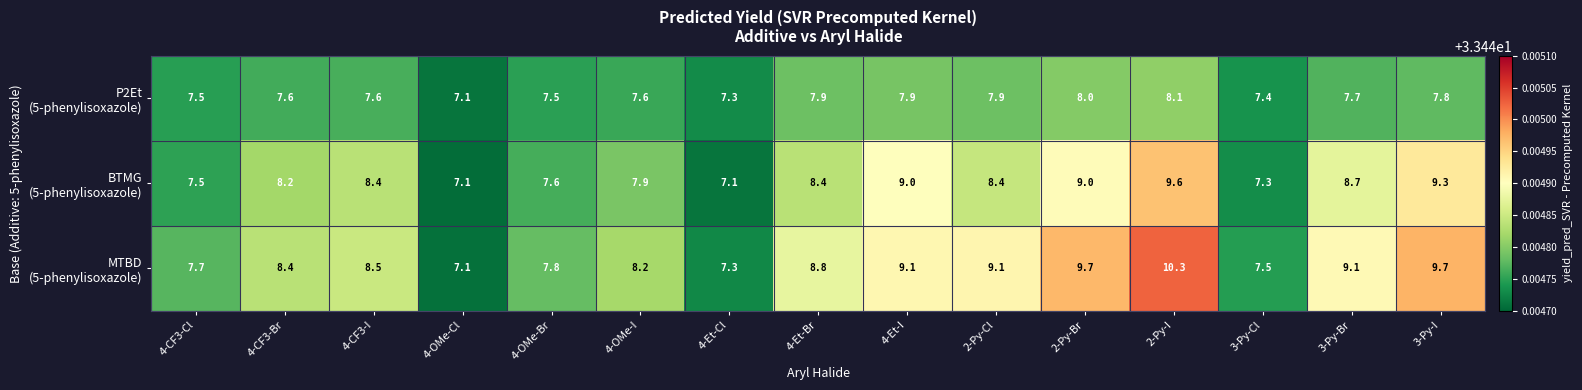

At which category is the sum across all series the highest?

2-Py-I